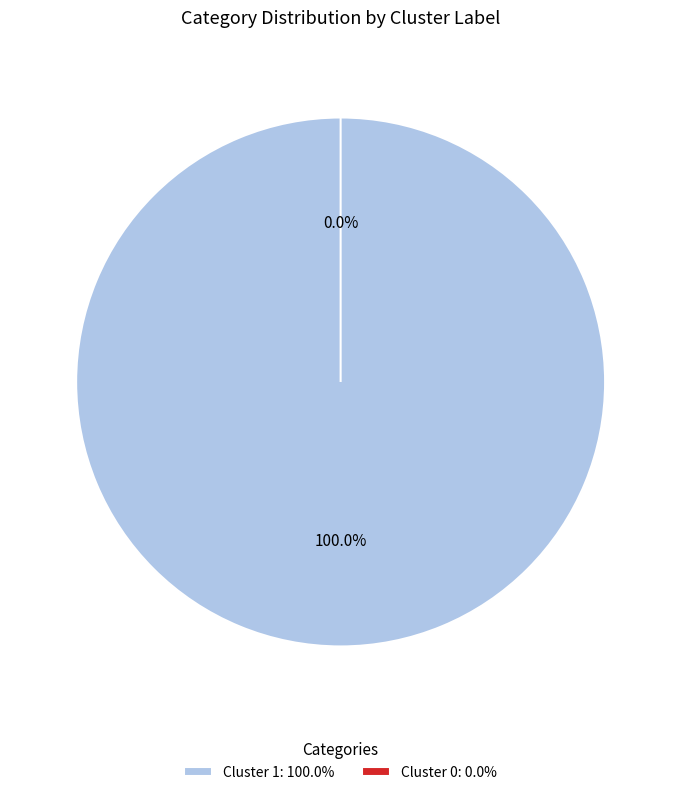

Is the sum of Cluster 0 and Cluster 1 greater than half?

Yes